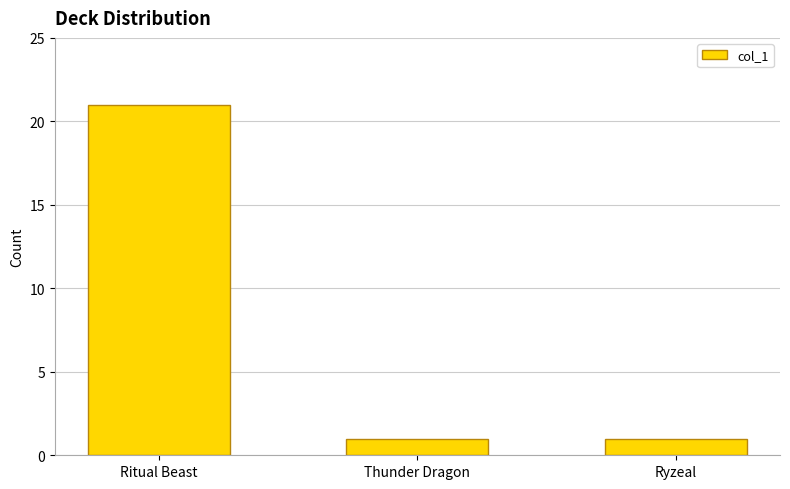

What is the difference between the values at Ryzeal and Ritual Beast?

20